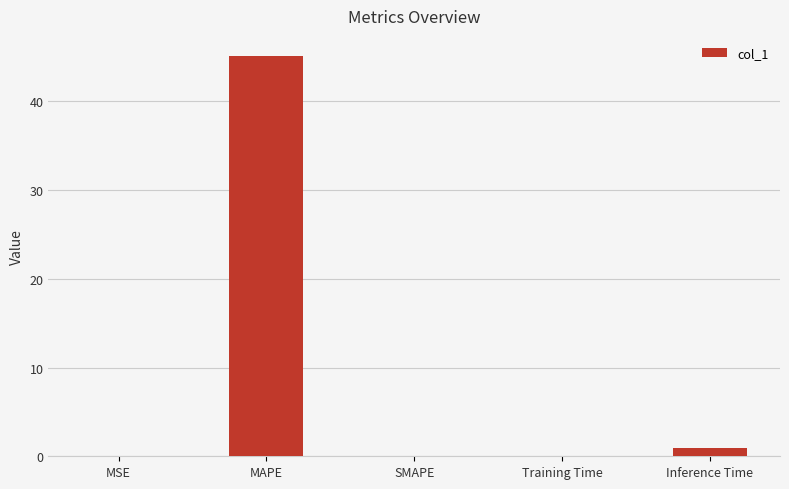

Which has a higher value, MSE or MAPE?

MAPE